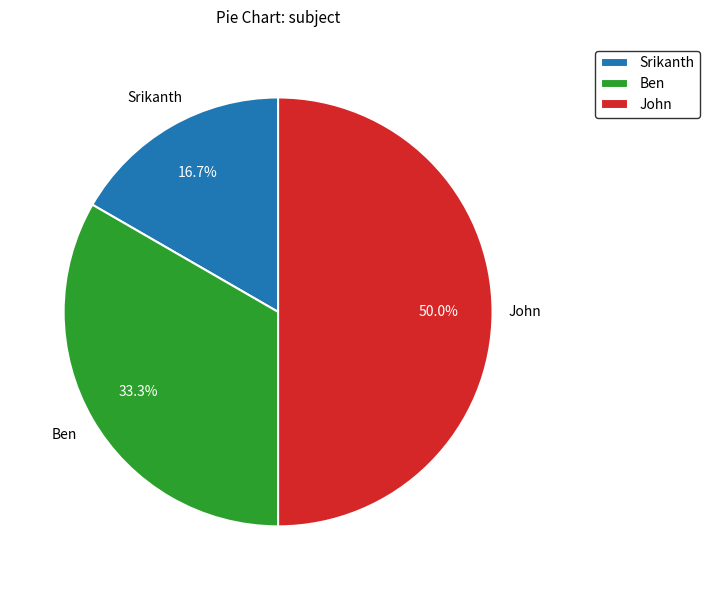

Does Ben account for over 50% of the chart?

No